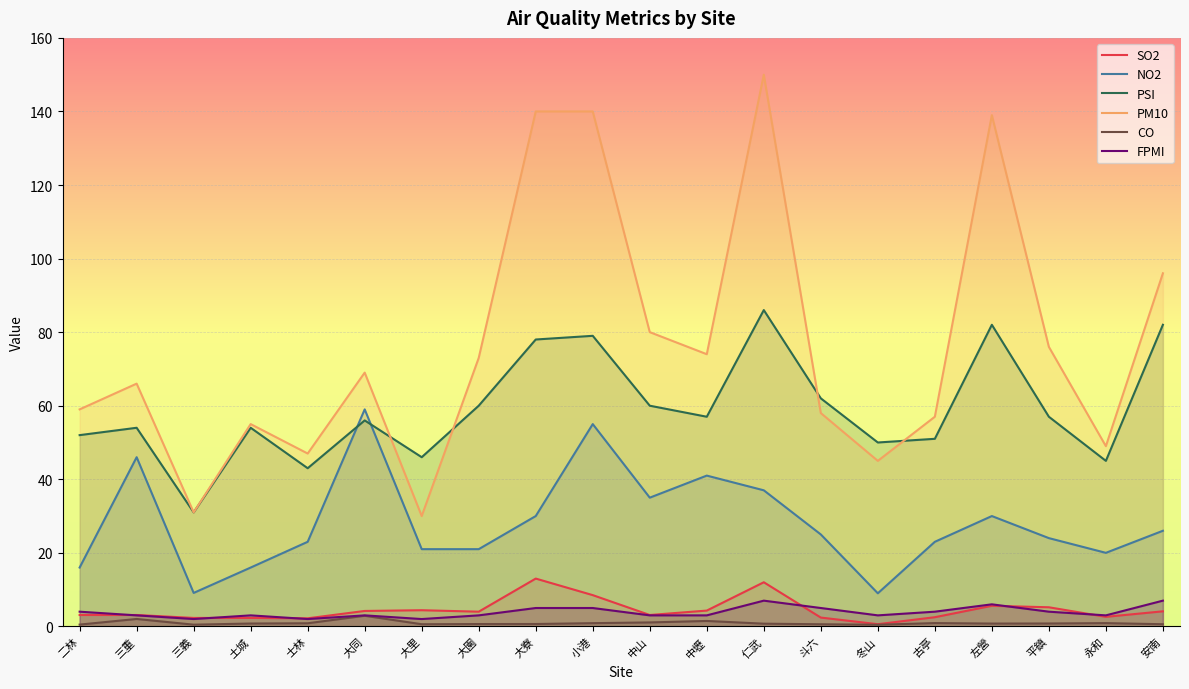

List the series in order of their peak value, highest first.

PM10, PSI, NO2, SO2, FPMI, CO